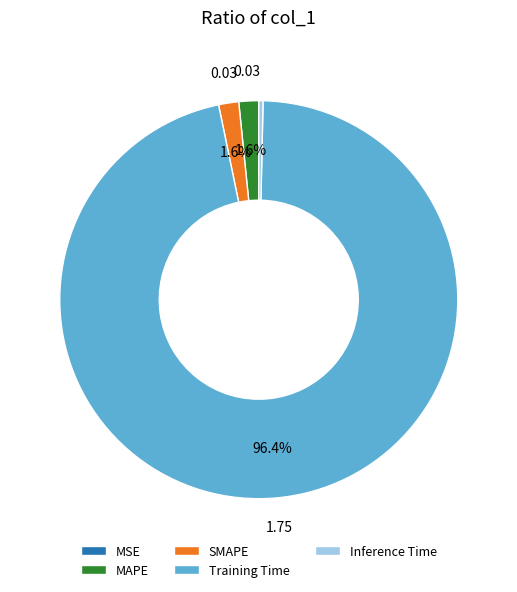

Which slice is the largest?

Training Time